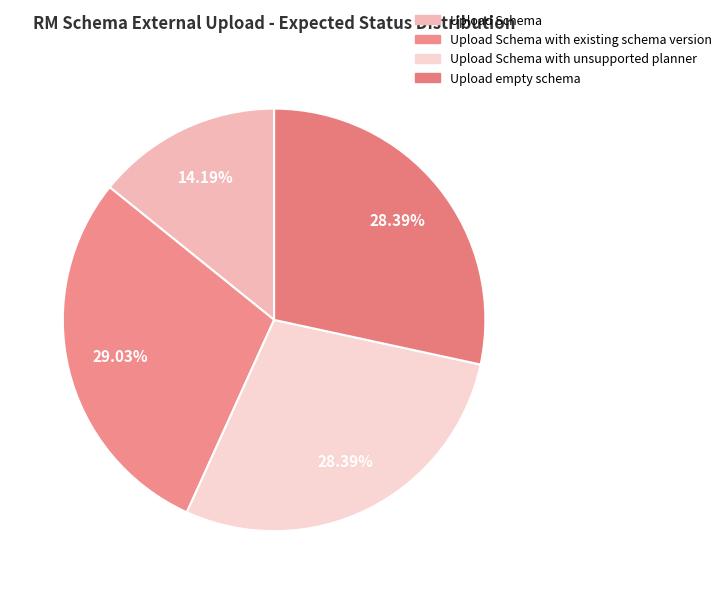

True or false: Upload Schema with existing schema version accounts for 18% of the total.

False